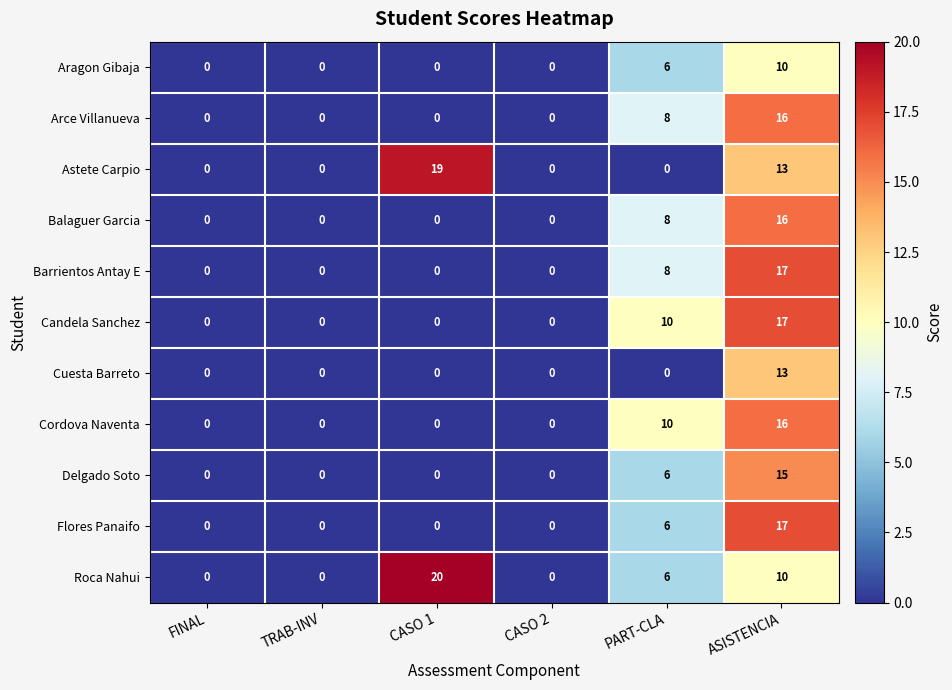

How many positive values does the Delgado Soto series have?

2